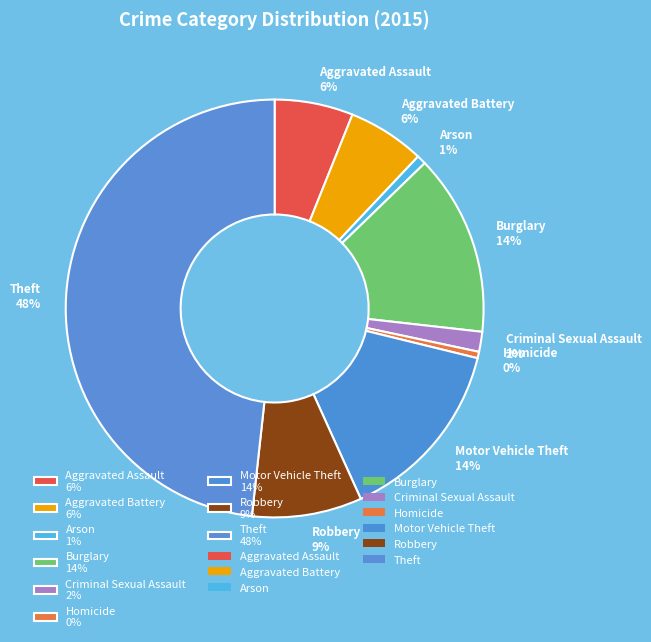

Does Theft represent more than half of the total?

No